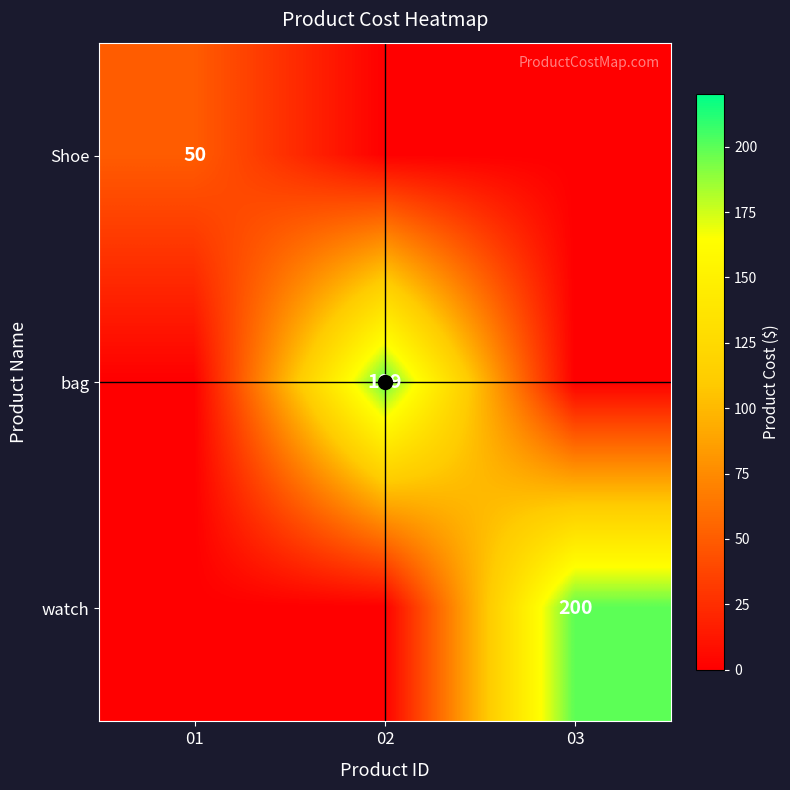

True or false: watch has a value of 200 at 03.

True